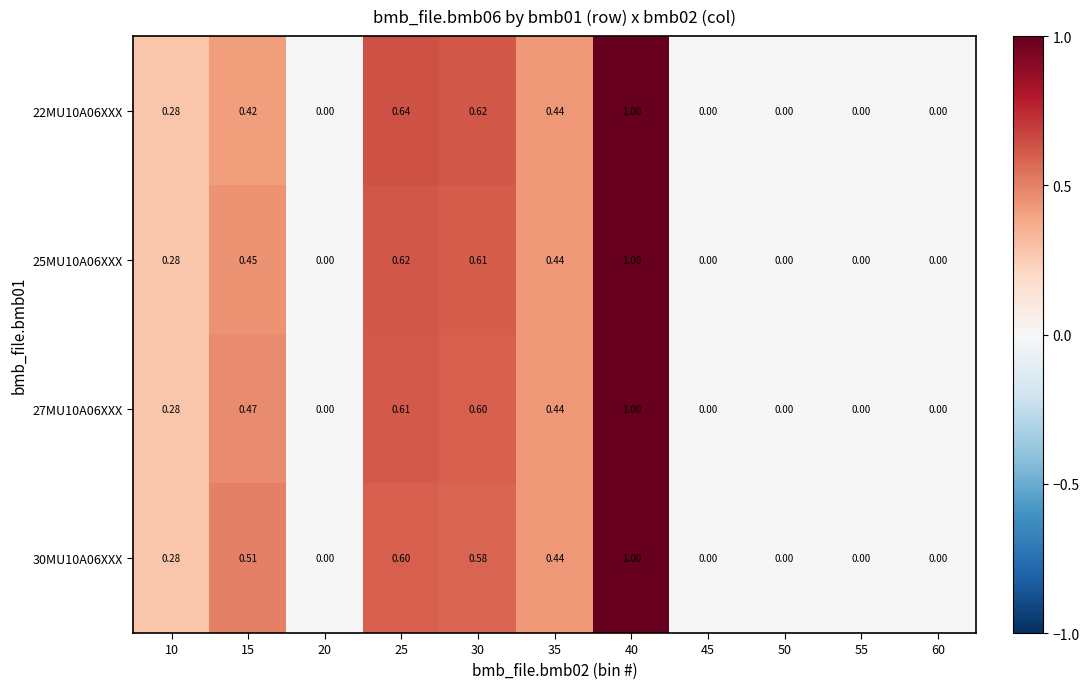

Is the value of 25MU10A06XXX at 55 greater than the value of 22MU10A06XXX at 15?

No